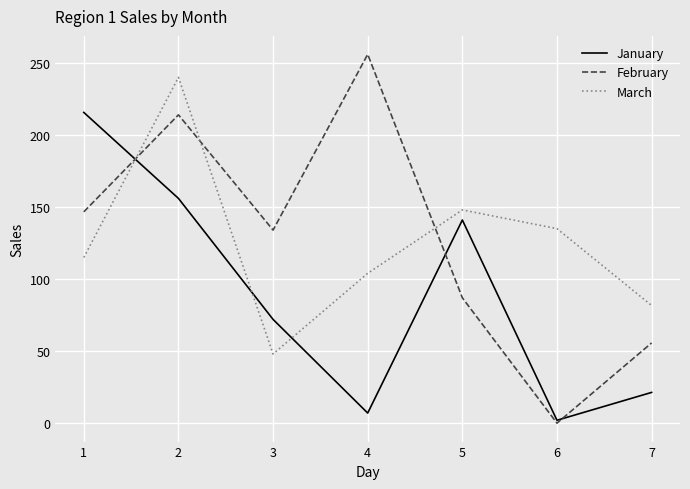

What is the total value across all series at 1?

477.3